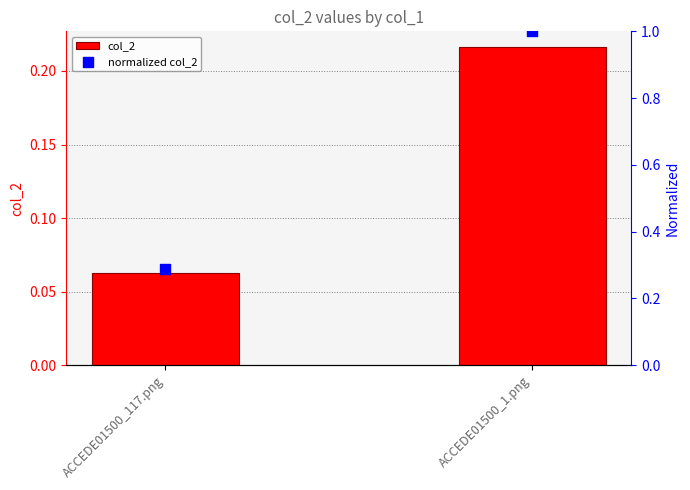

What is the total value across all series at ACCEDE01500_117.png?

0.4